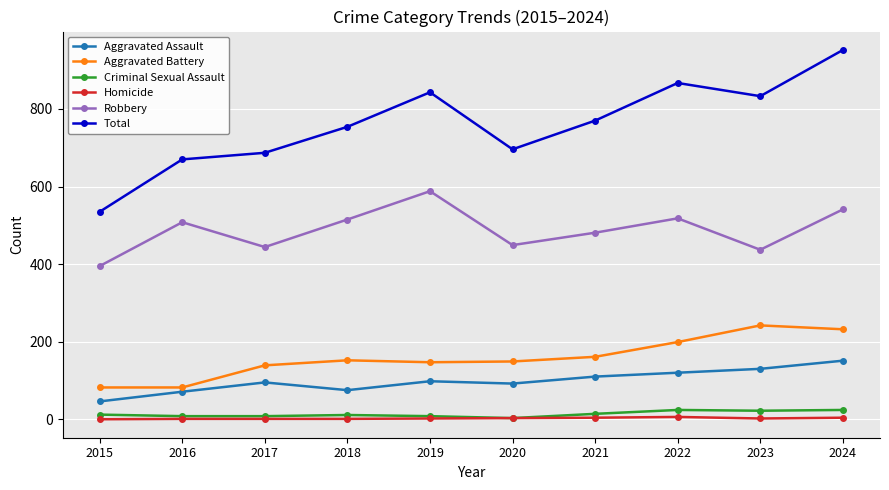

What is the greatest value displayed?

952